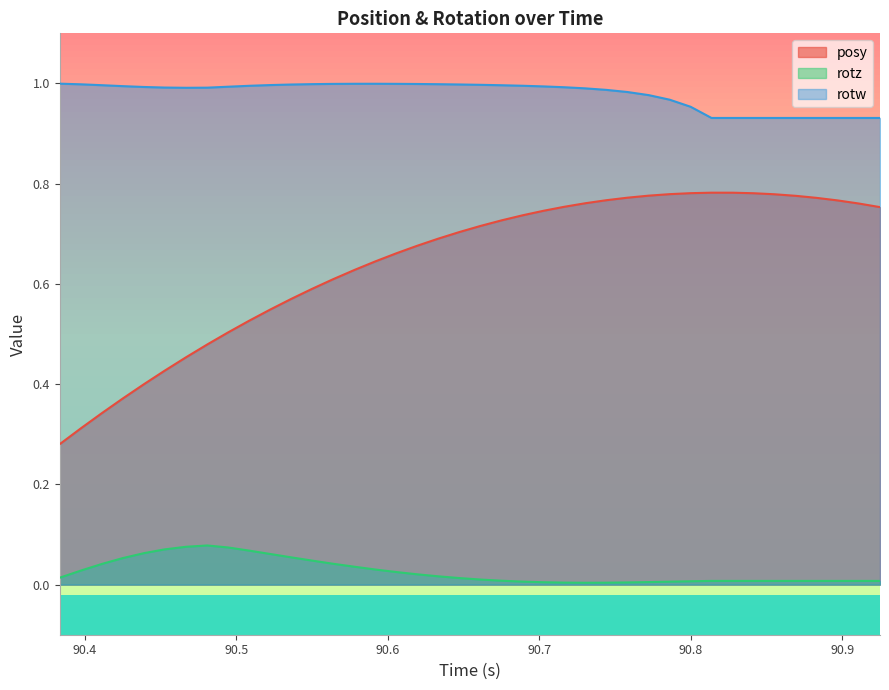

True or false: rotz and posy cross at least once.

False